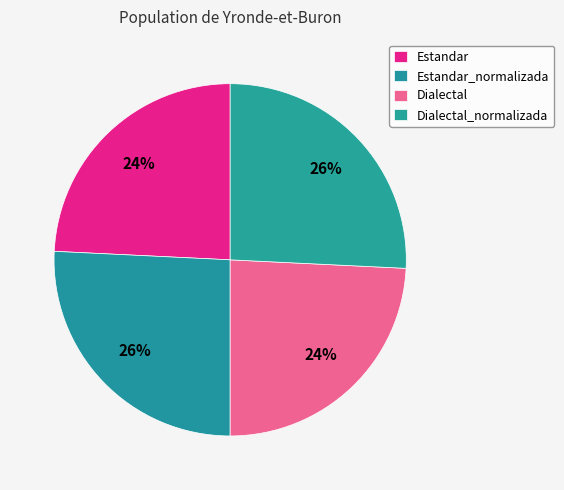

Is there a majority slice in this chart?

No